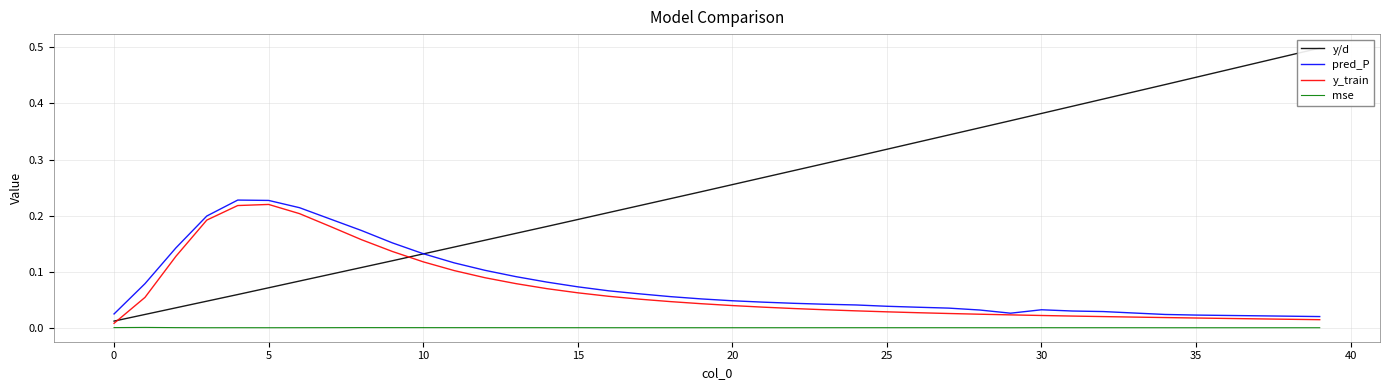

At which category does pred_P reach its first local valley?

29